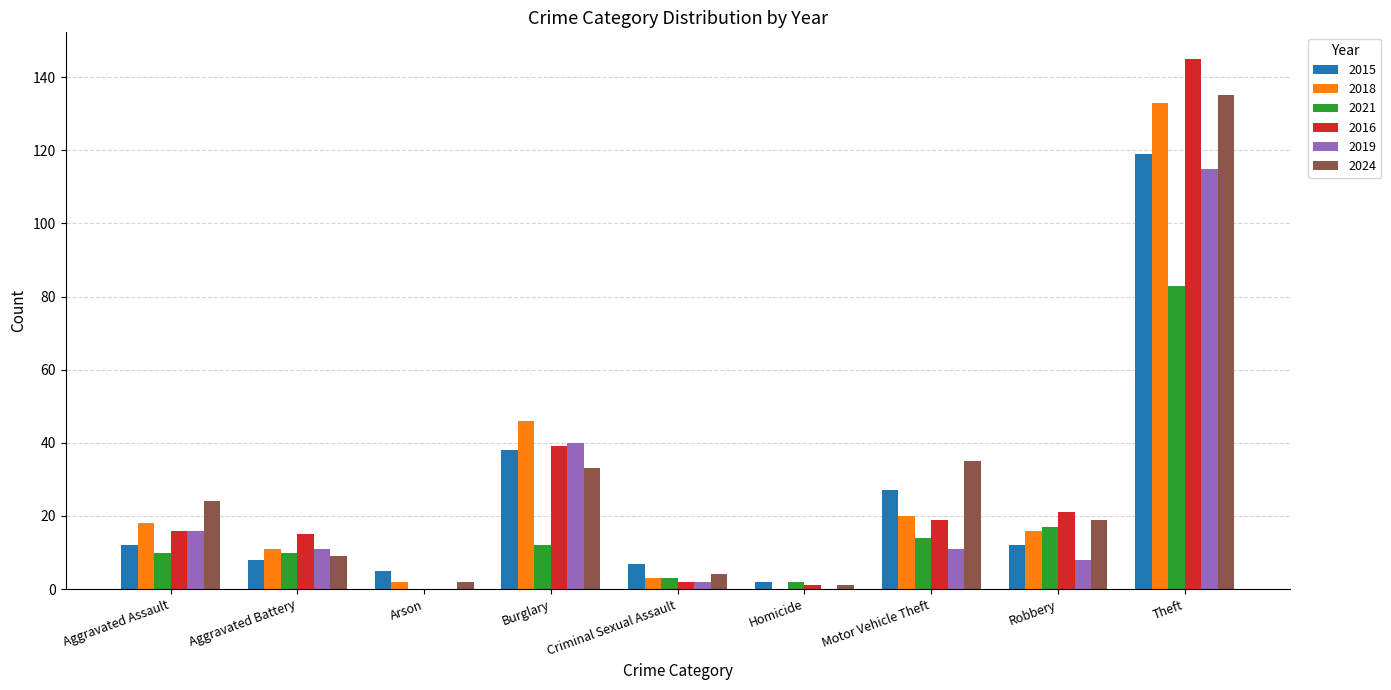

Where does the 2018 series first go above 16?

Aggravated Assault